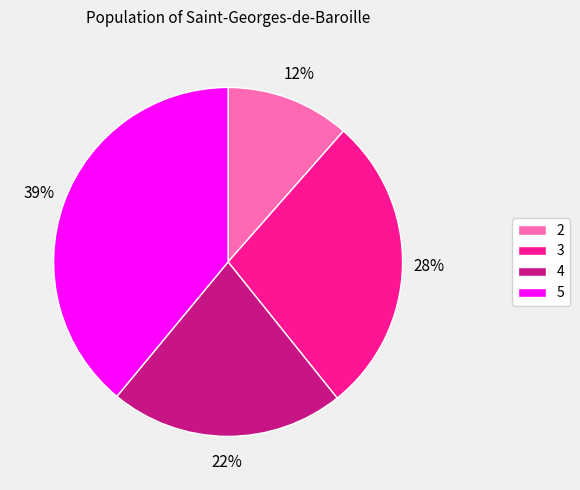

Does any single category account for the majority?

No